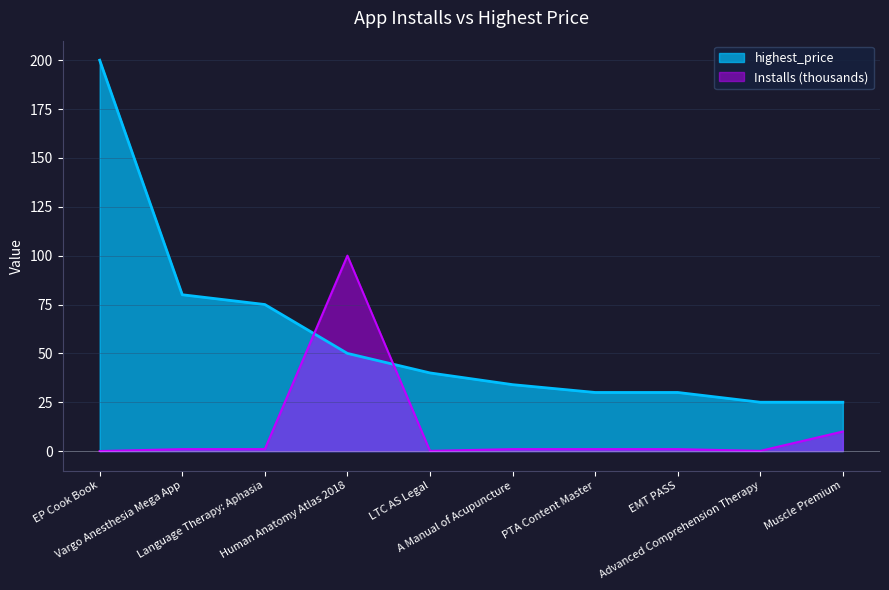

List the labels in order of value, largest first.

EP Cook Book, Vargo Anesthesia Mega App, Language Therapy: Aphasia, Human Anatomy Atlas 2018, LTC AS Legal, A Manual of Acupuncture, PTA Content Master, EMT PASS, Advanced Comprehension Therapy, Muscle Premium